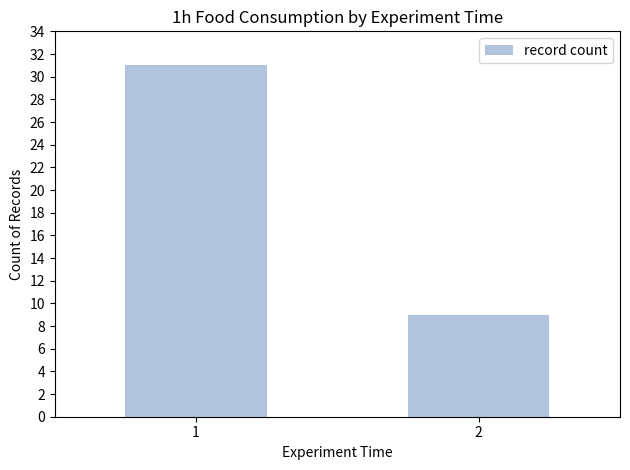

Reading right to left, extract all data points from this chart.

9	31